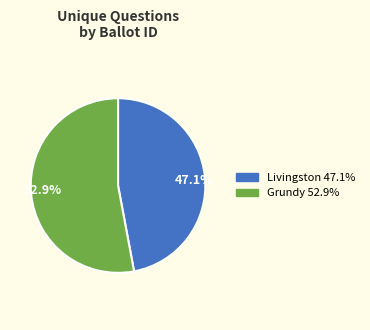

Does Livingston 47.1% account for over 50% of the chart?

No